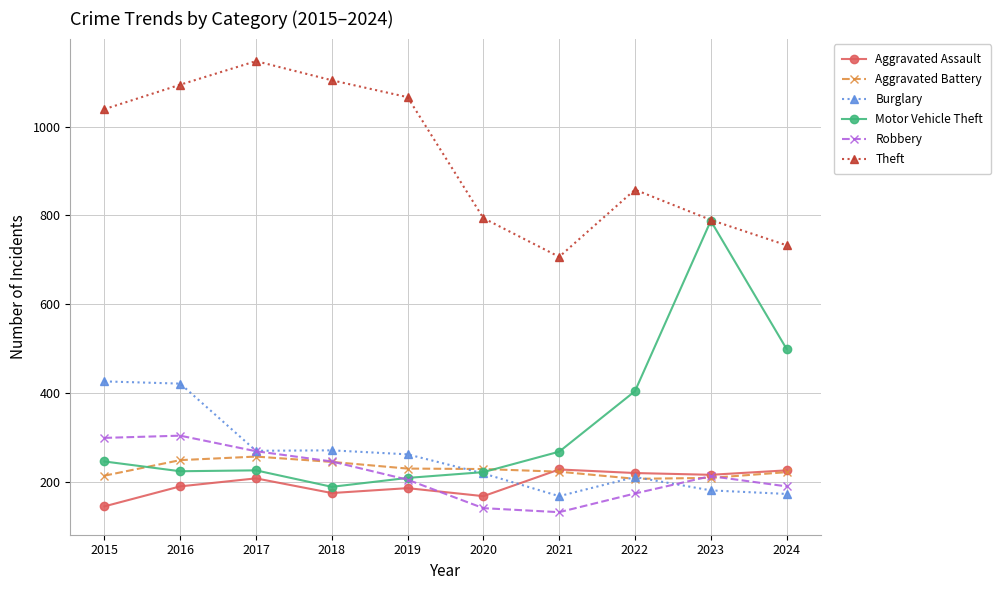

What is the sum of the Aggravated Assault values at 2023 and 2018?

393